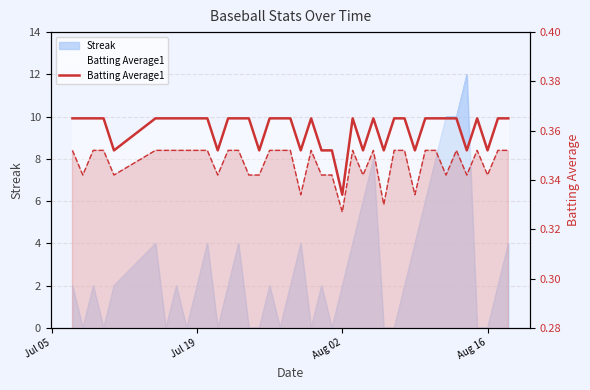

Is it true that Batting Average1 equals 0.3 at 36?

False